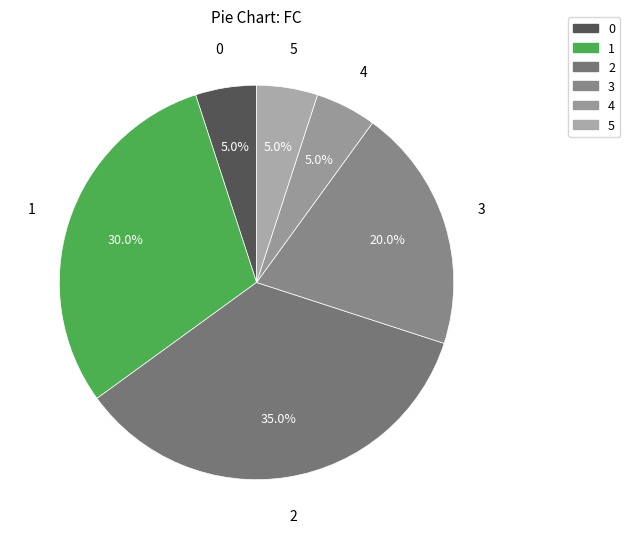

What is the total percentage of 2 and 5?

40.0%